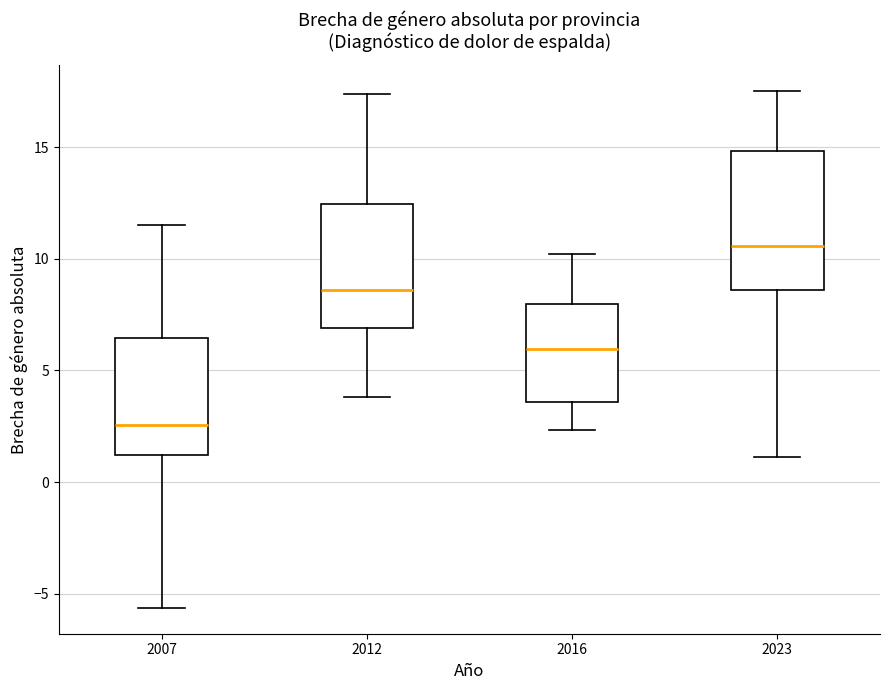

Reading left to right, transcribe this box plot: for each box, give where its median line is, the range the box spans, and where its two whiskers end, as read against the y-axis. The values are not printed on the chart, so give them approximately, as read against the axis.

2007: median 2.5, box 1.0 to 6.5, whiskers -5.5 to 11.5
2012: median 8.5, box 7.0 to 12.5, whiskers 4.0 to 17.5
2016: median 6.0, box 3.5 to 8.0, whiskers 2.5 to 10.0
2023: median 10.5, box 8.5 to 15.0, whiskers 1.0 to 17.5